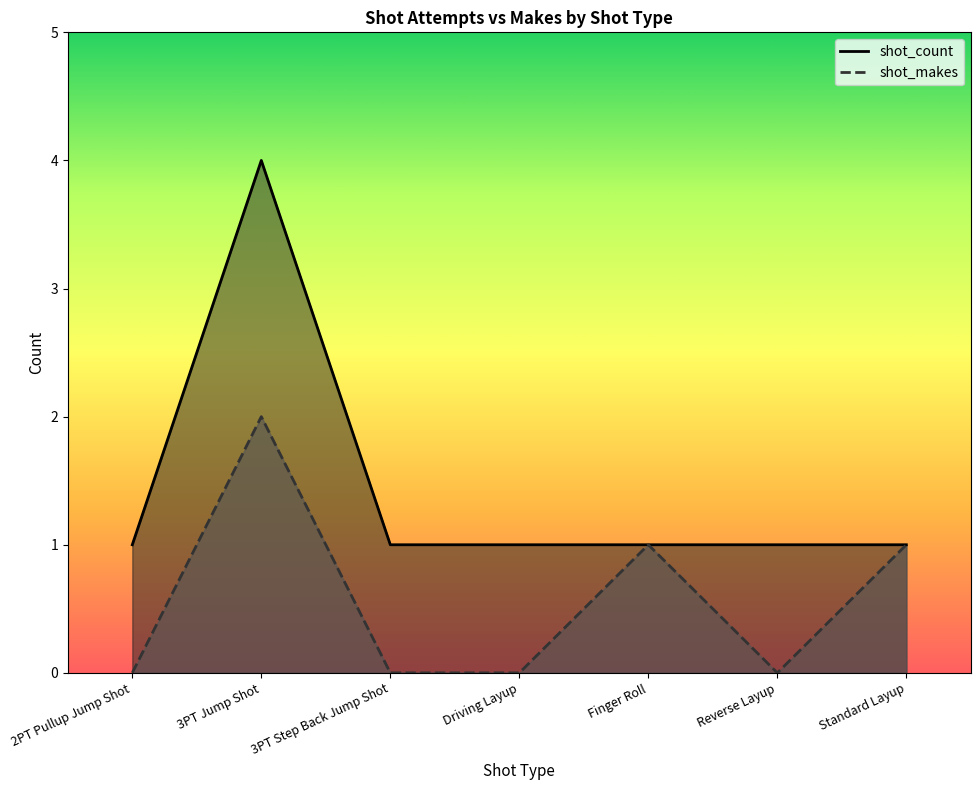

At which label is shot_count closest to 2?

2PT Pullup Jump Shot